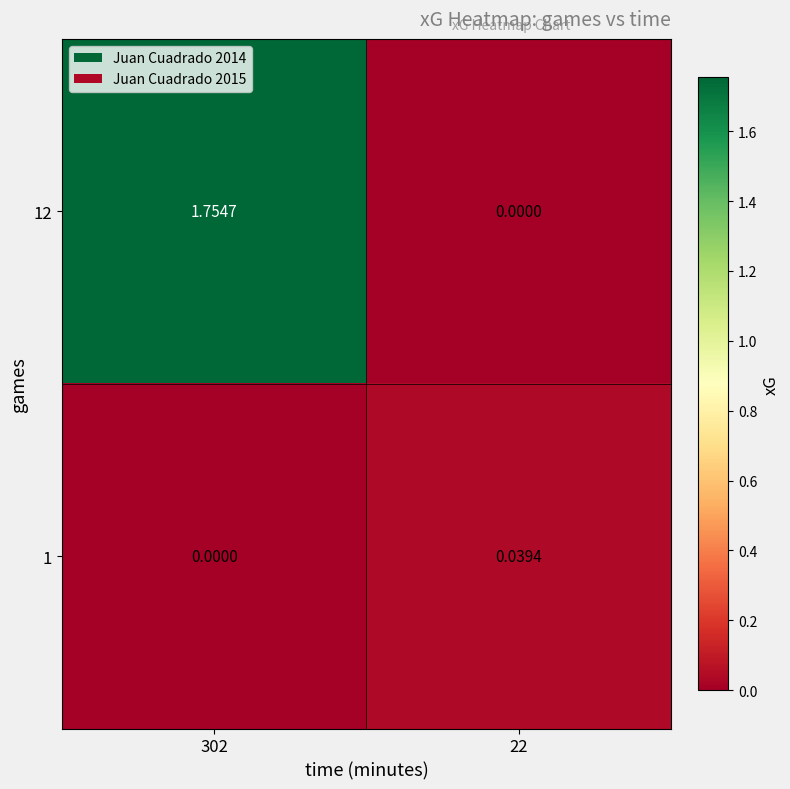

Is the value of 1 at 22 greater than the value of 12 at 22?

Yes